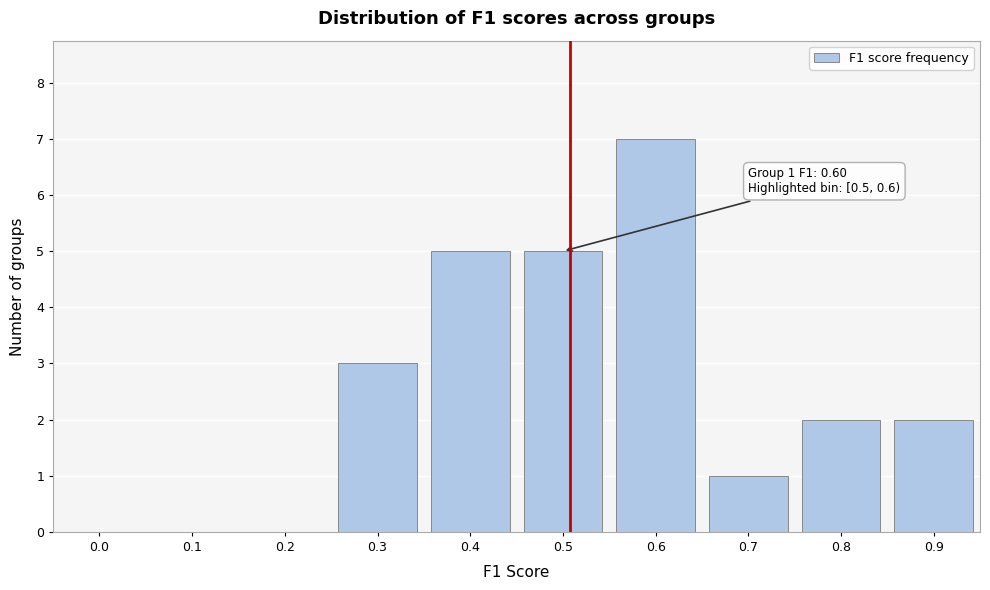

Reading left to right, transcribe all the data shown in this chart.

0.0=0	0.1=0	0.2=0	0.3=3	0.4=5	0.5=5	0.6=7	0.7=1	0.8=2	0.9=2